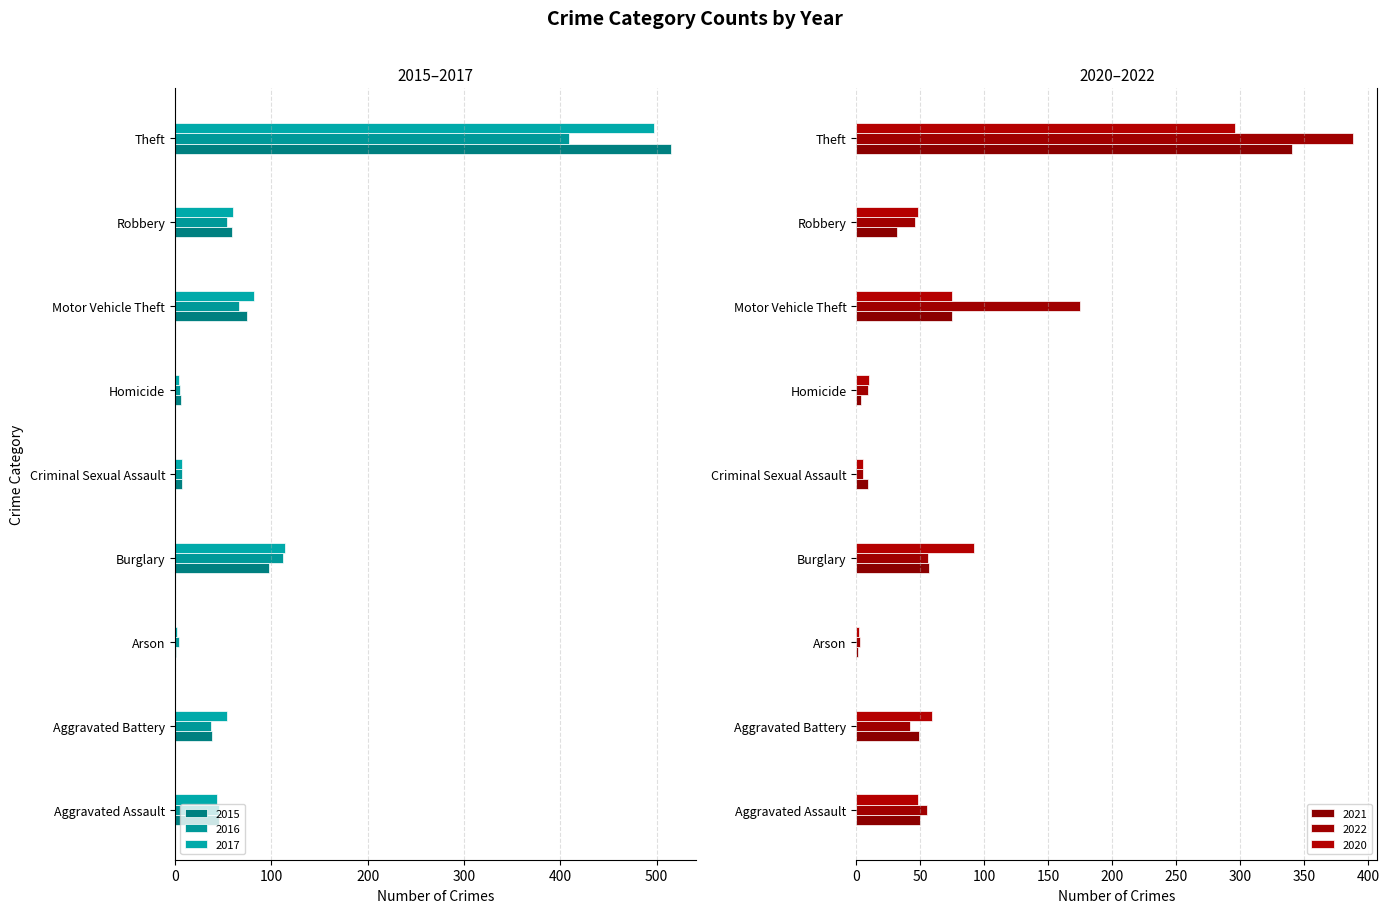

What is the total value across all series at Aggravated Battery?

21